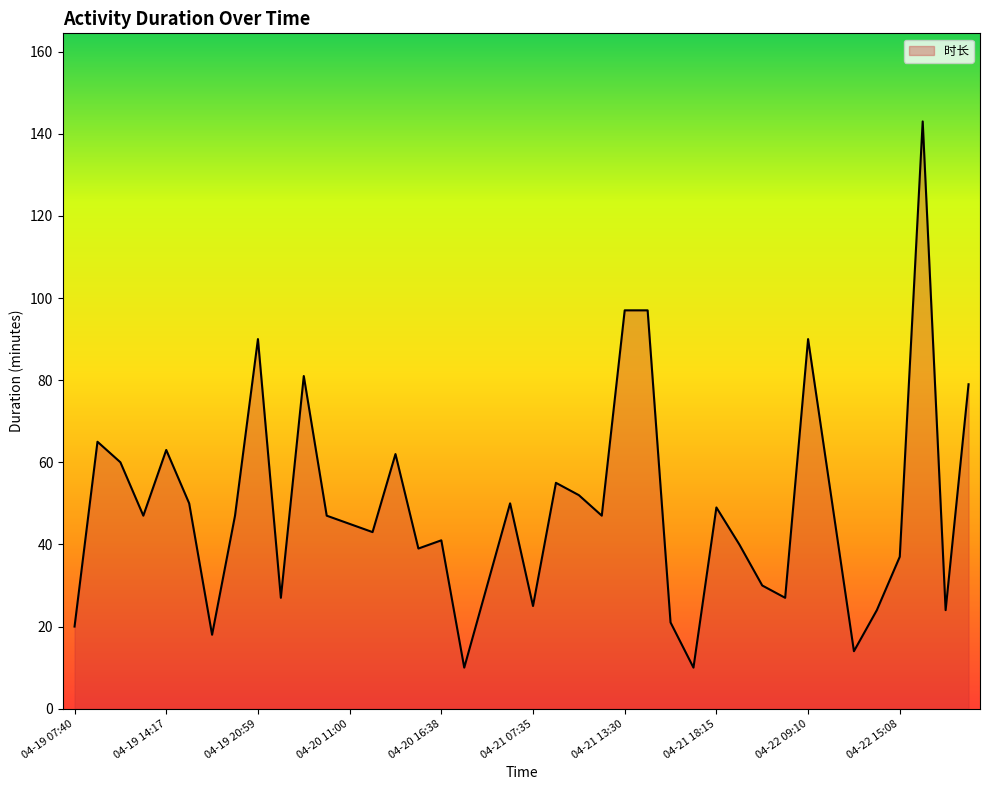

What is the maximum value shown in the chart?

143